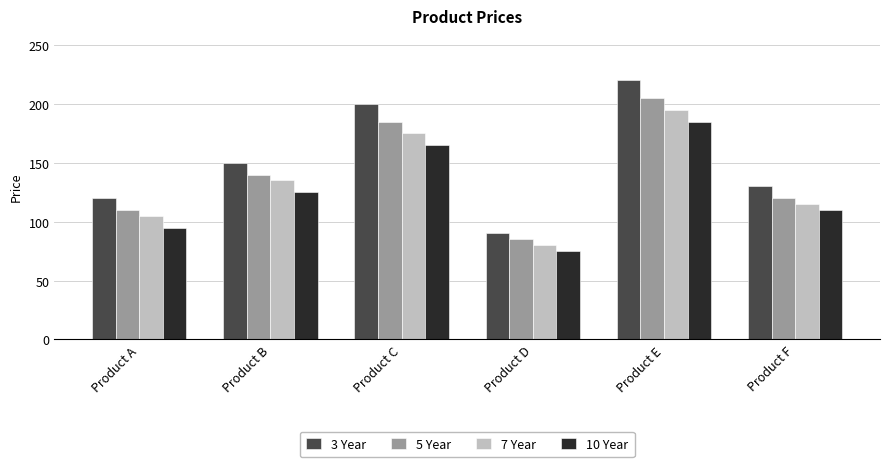

Which label corresponds to the largest value in the chart?

Product E